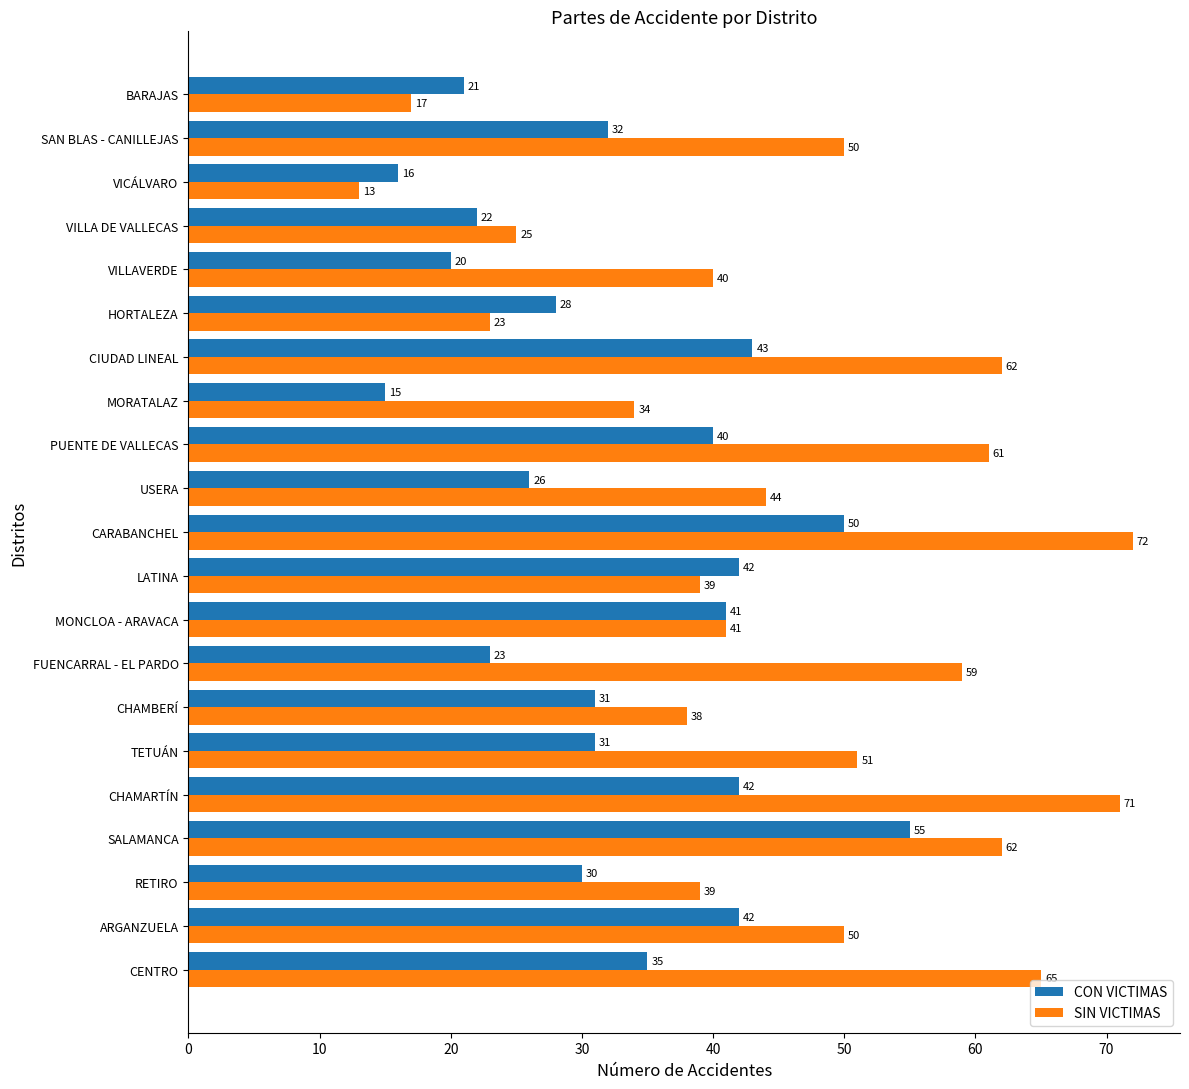

What is the difference between the second highest and second lowest values in the CON VICTIMAS series?

34